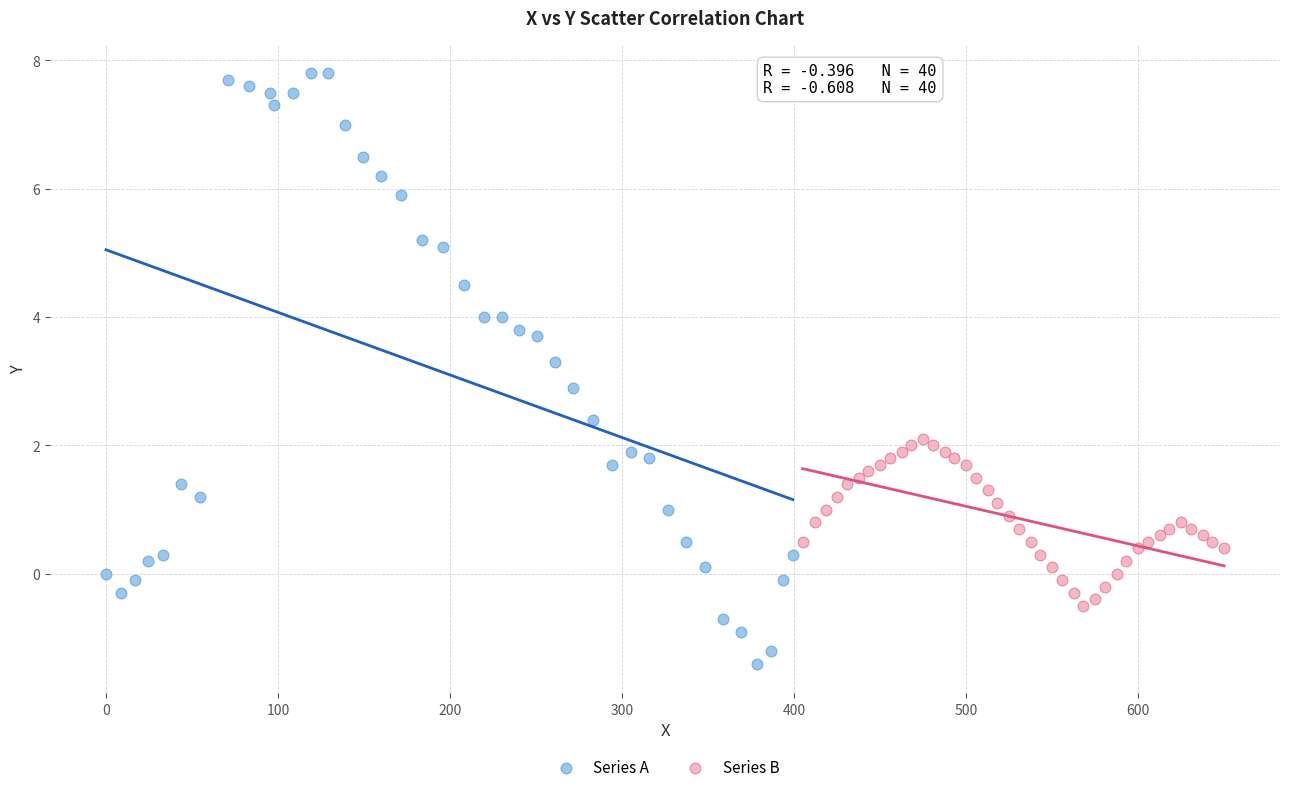

Which series contains the highest Y value?

Series A